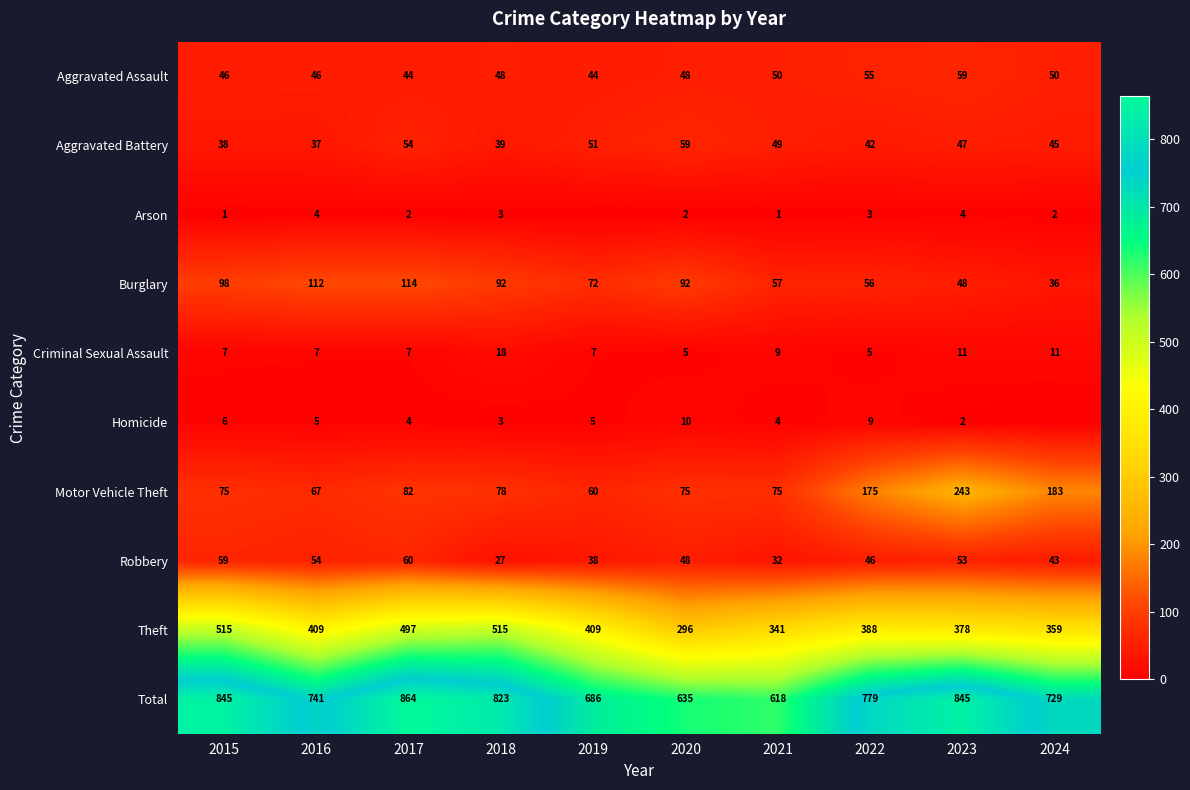

At 2022, list the series in order from smallest to largest.

Arson, Criminal Sexual Assault, Homicide, Aggravated Battery, Robbery, Aggravated Assault, Burglary, Motor Vehicle Theft, Theft, Total